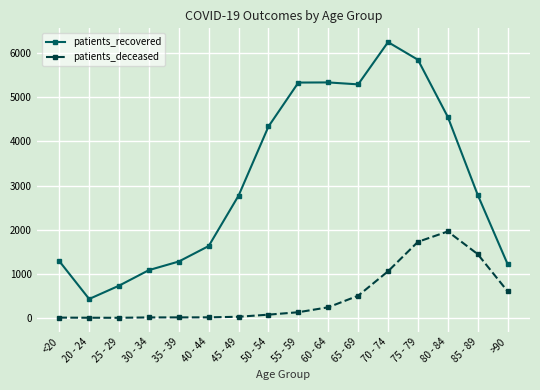

The value of patients_recovered at 85 - 89 is 4307. True or false?

False